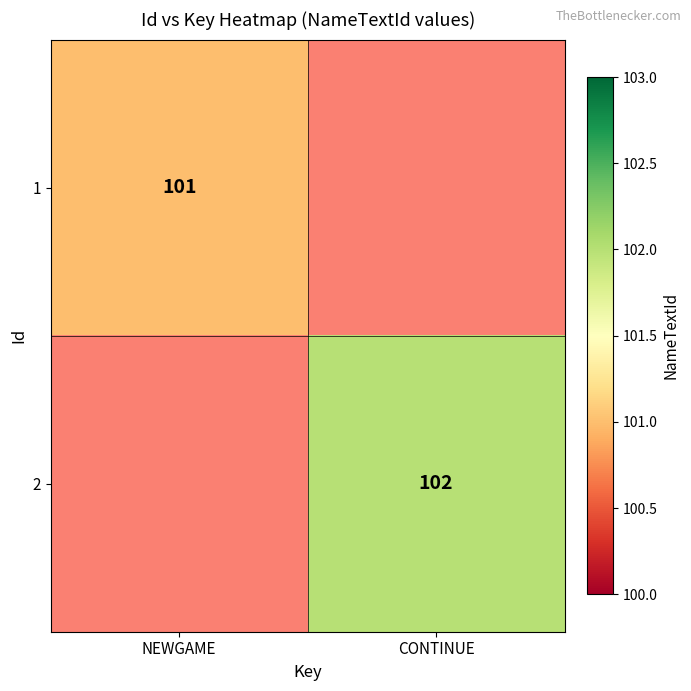

Is it true that 1 equals 62 at NEWGAME?

False